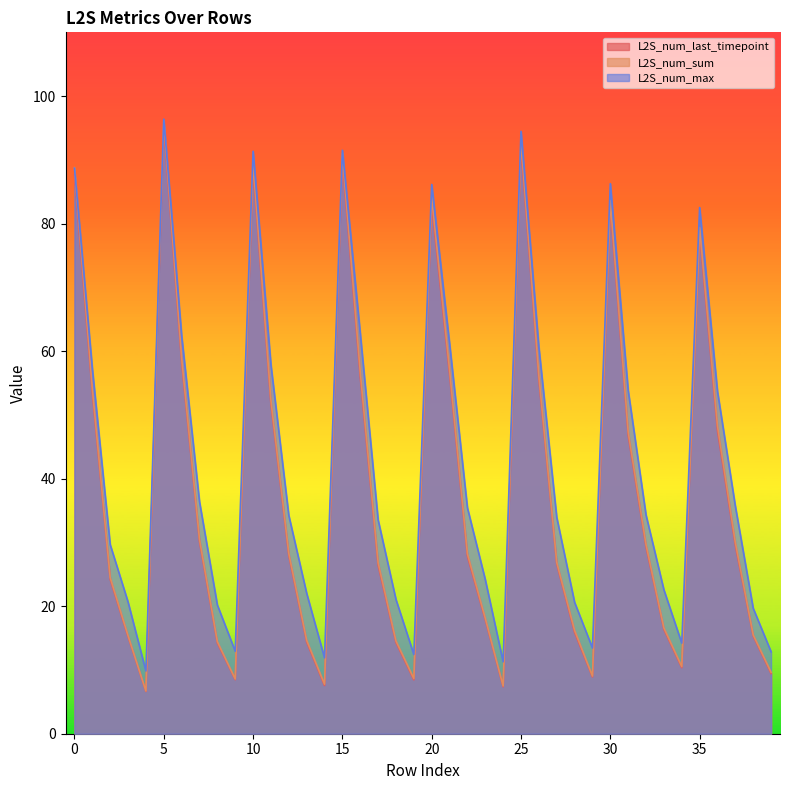

How many values in the L2S_num_max series are below 34?

19